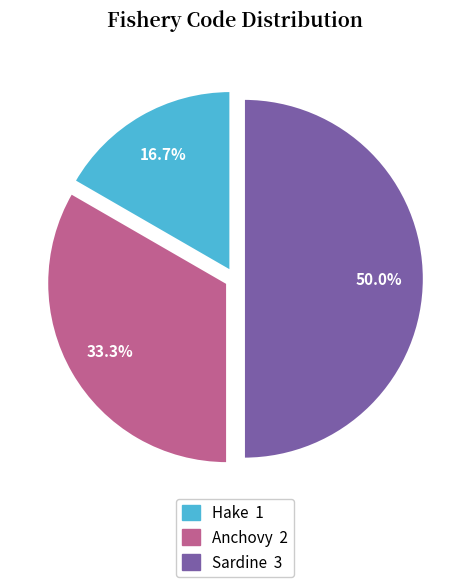

Count the number of slices in the pie.

3